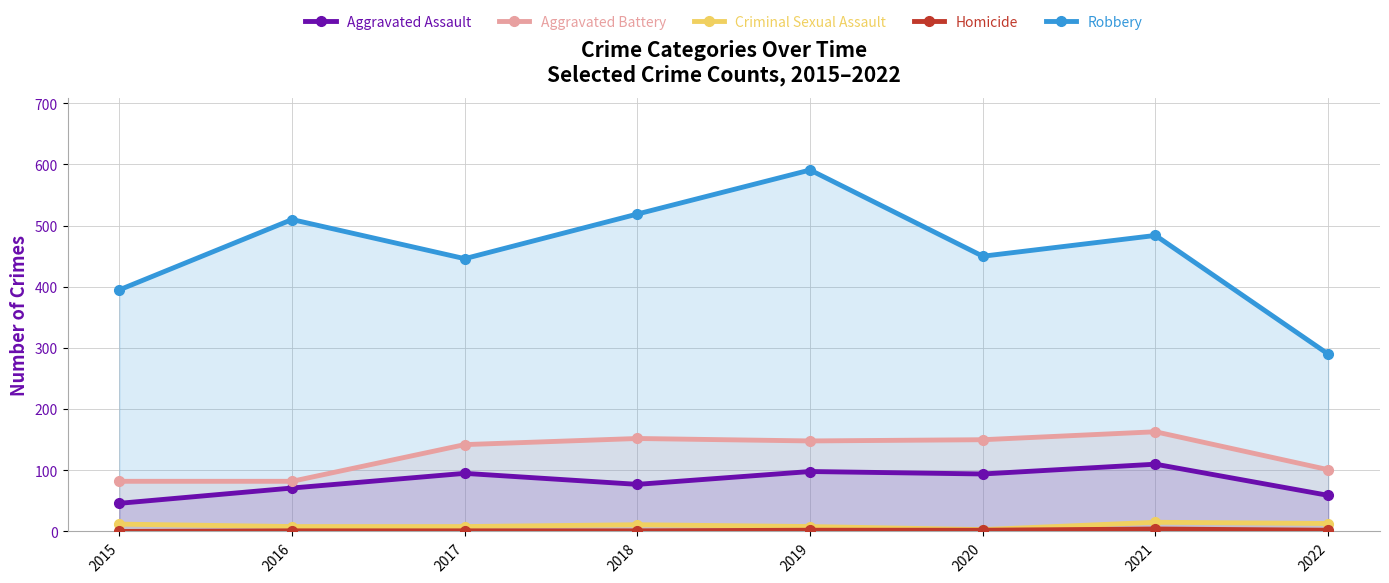

What is the difference between the second highest and minimum values in the Criminal Sexual Assault series?

10